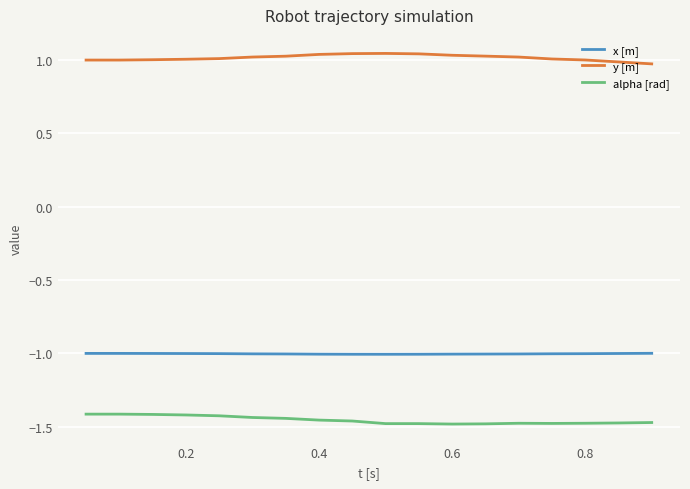

At how many categories does at least one series exceed -1?

18